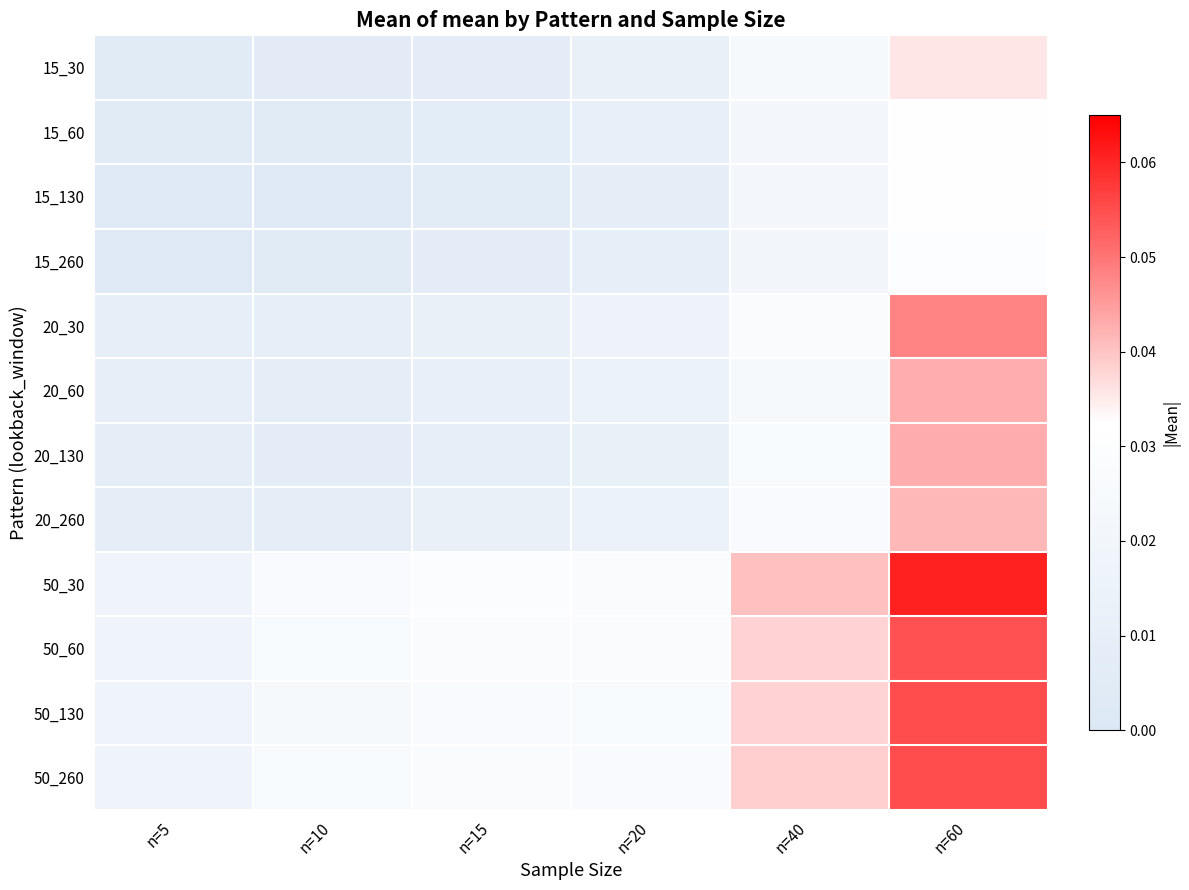

At how many categories does at least one series exceed 0?

6